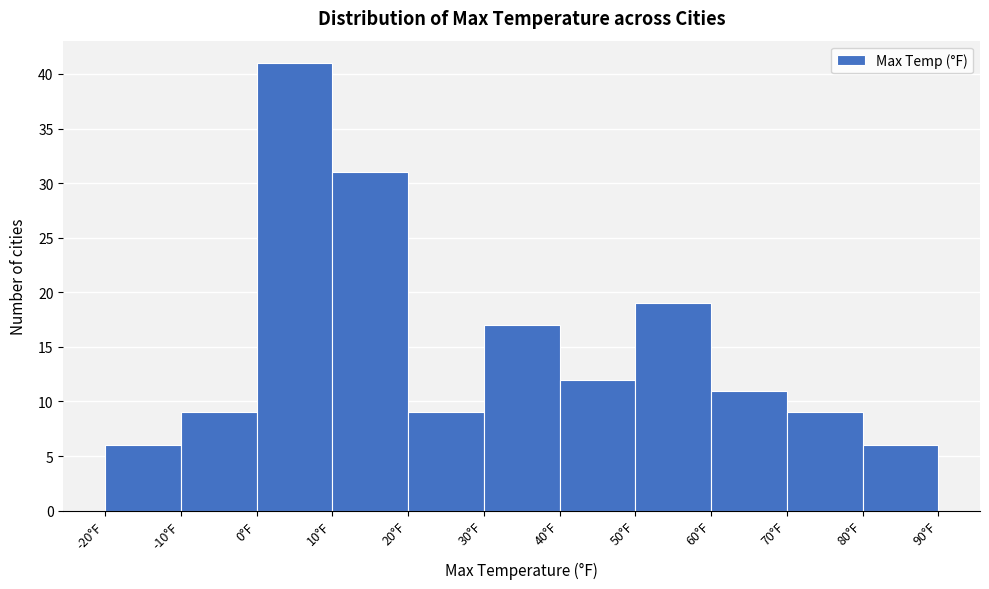

Which range on the x-axis has the tallest bar?

0 to 10